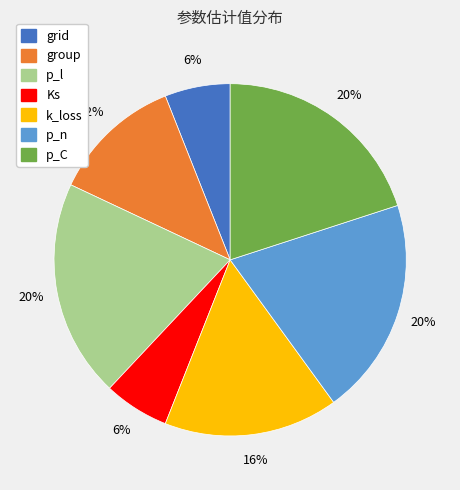

Which has a higher value, group or p_n?

p_n